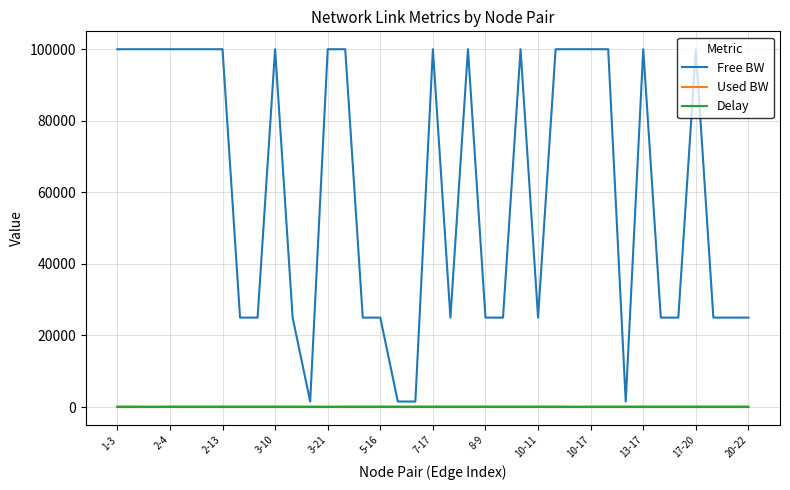

Which series has the largest total across all categories?

Free BW